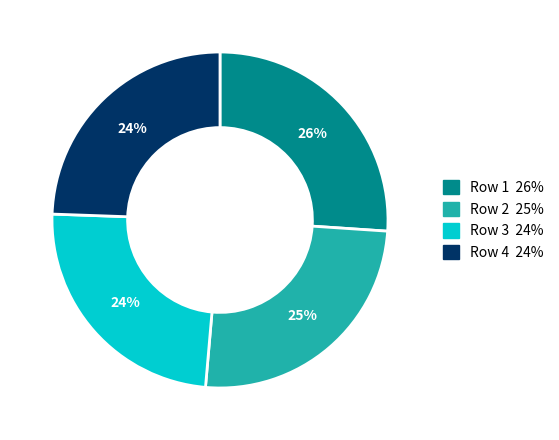

Is there a majority slice in this chart?

No